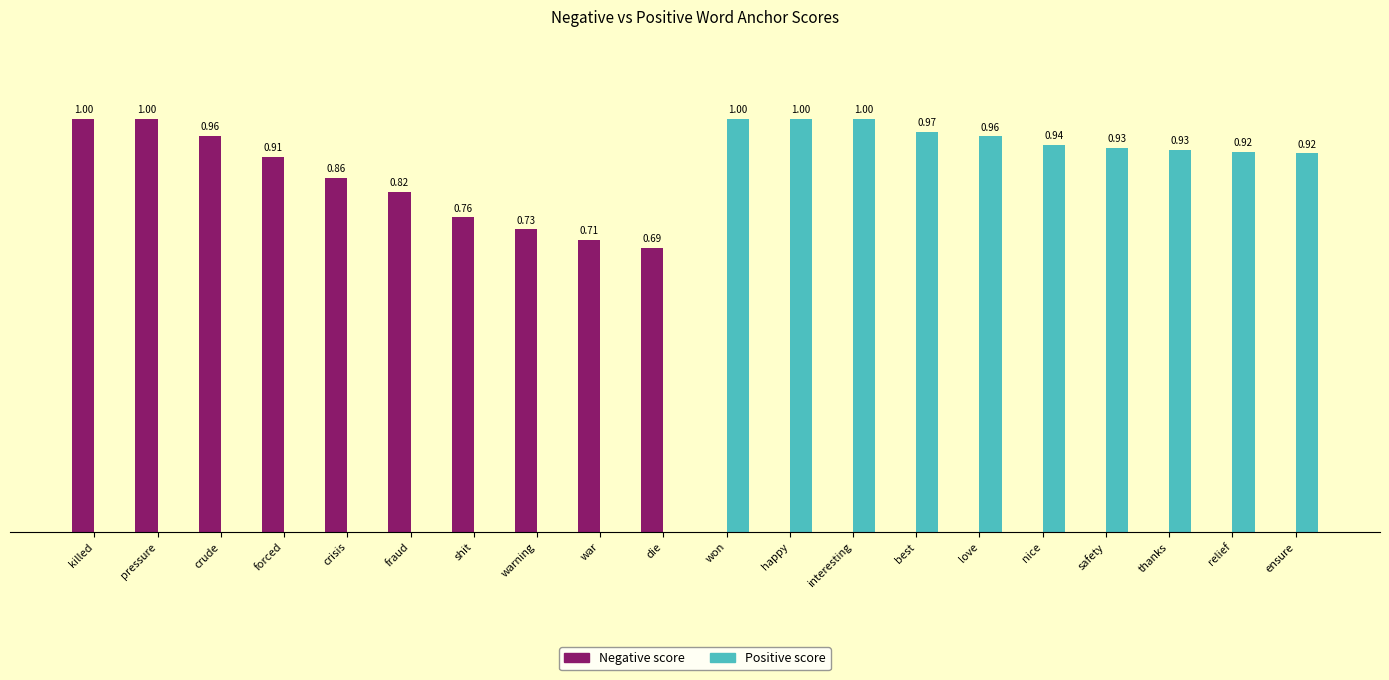

Which series changed the most between war and interesting?

Positive score